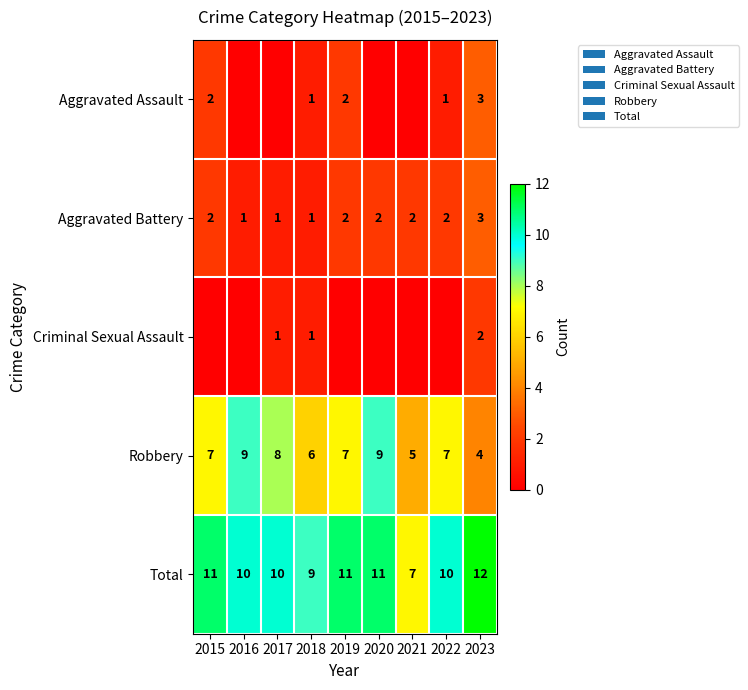

How many data points in Robbery are less than 7?

3